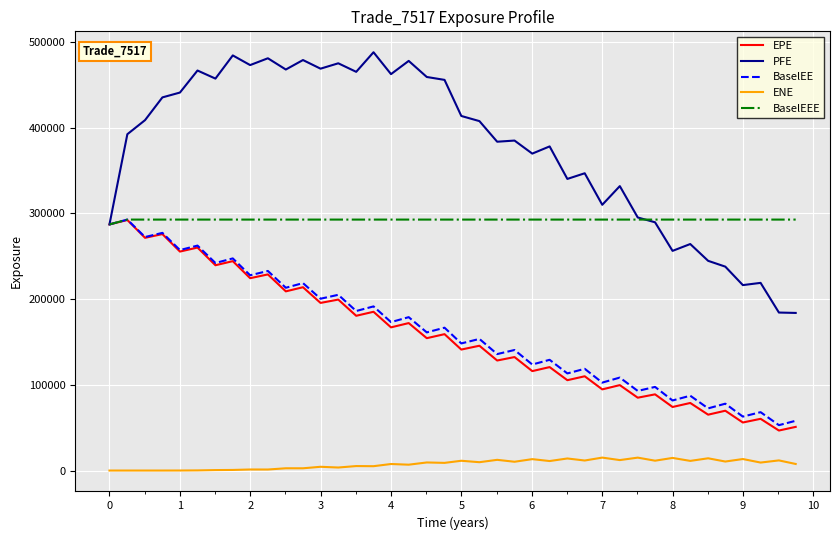

True or false: EPE has more than 0 points higher than both neighbors.

True